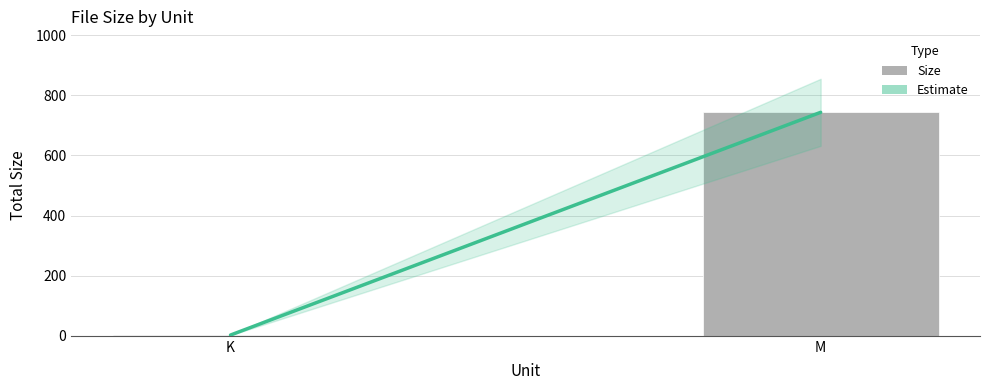

Between K and M, which is larger?

M